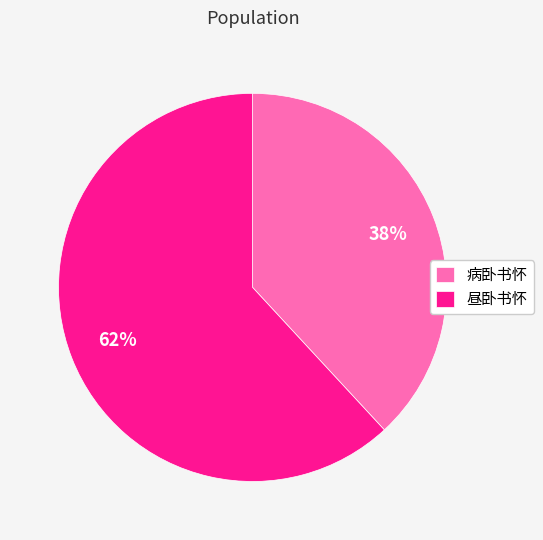

Count the number of slices in the pie.

2